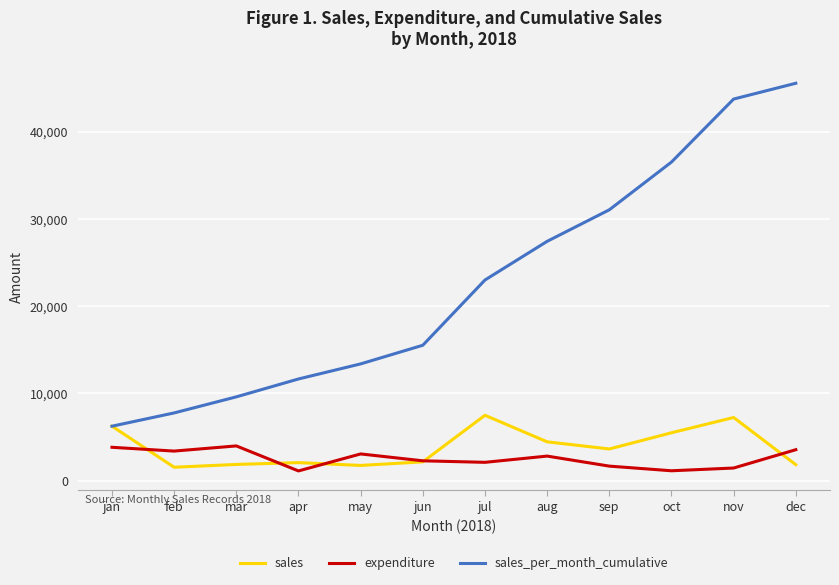

At which category is the sum across all series the highest?

nov